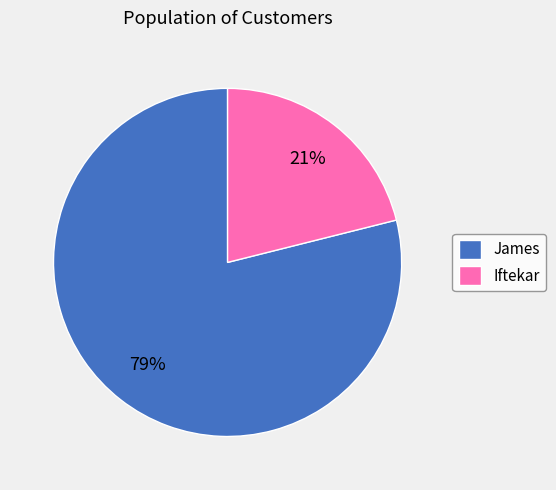

Between James and Iftekar, which is larger?

James